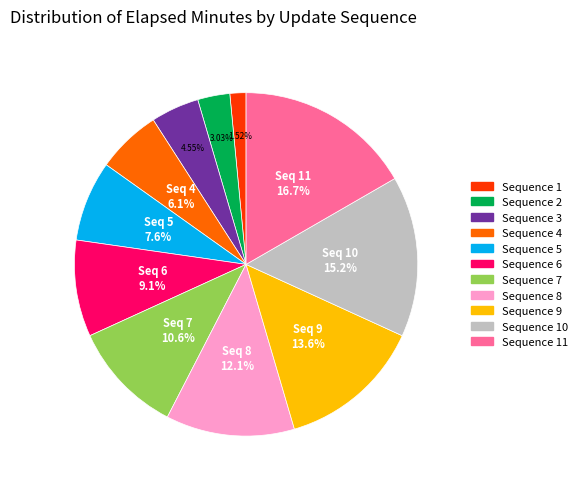

Is there a majority slice in this chart?

No